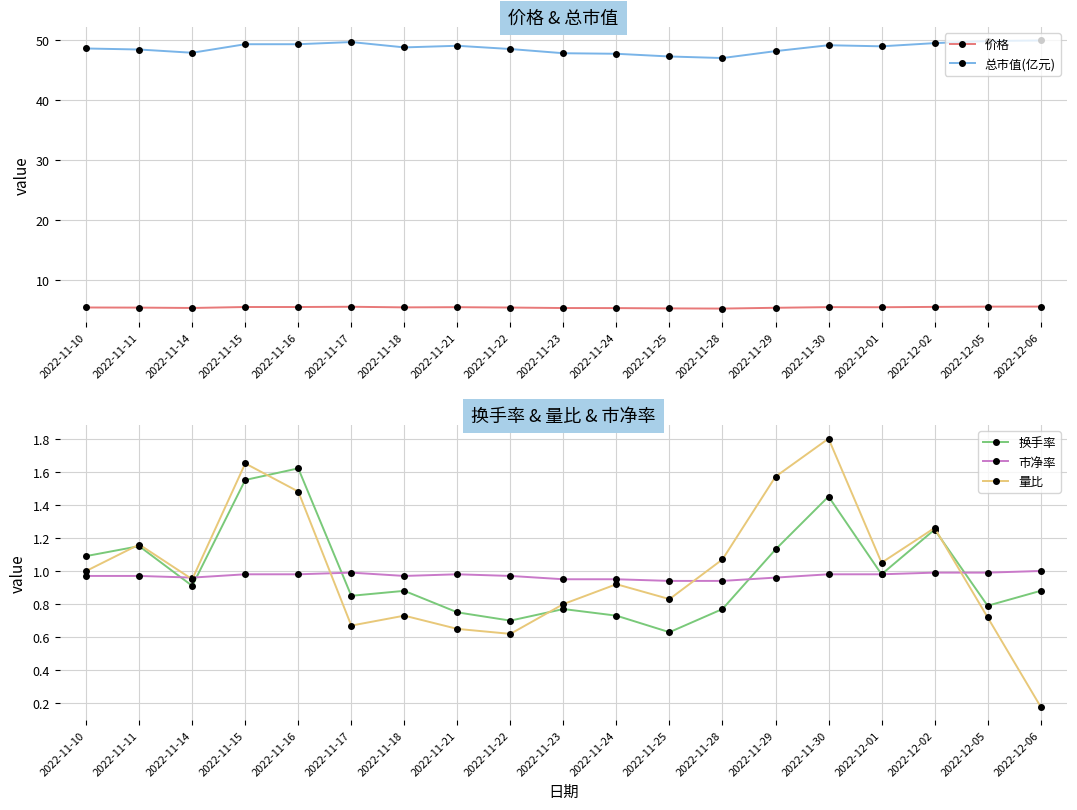

True or false: 价格 has a value of 5.5 at 2022-11-30.

True